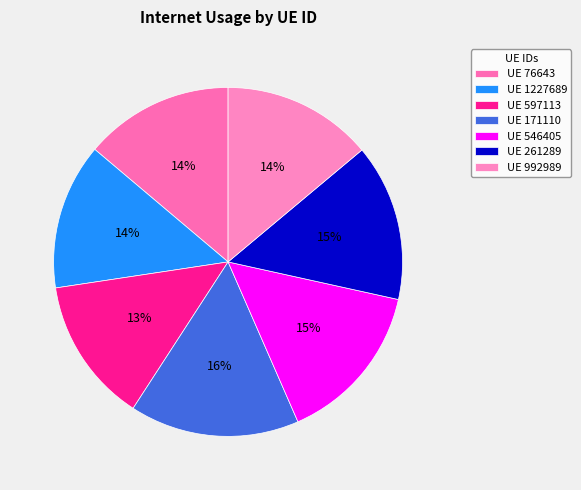

To the nearest percent, what is the average slice percentage?

14%